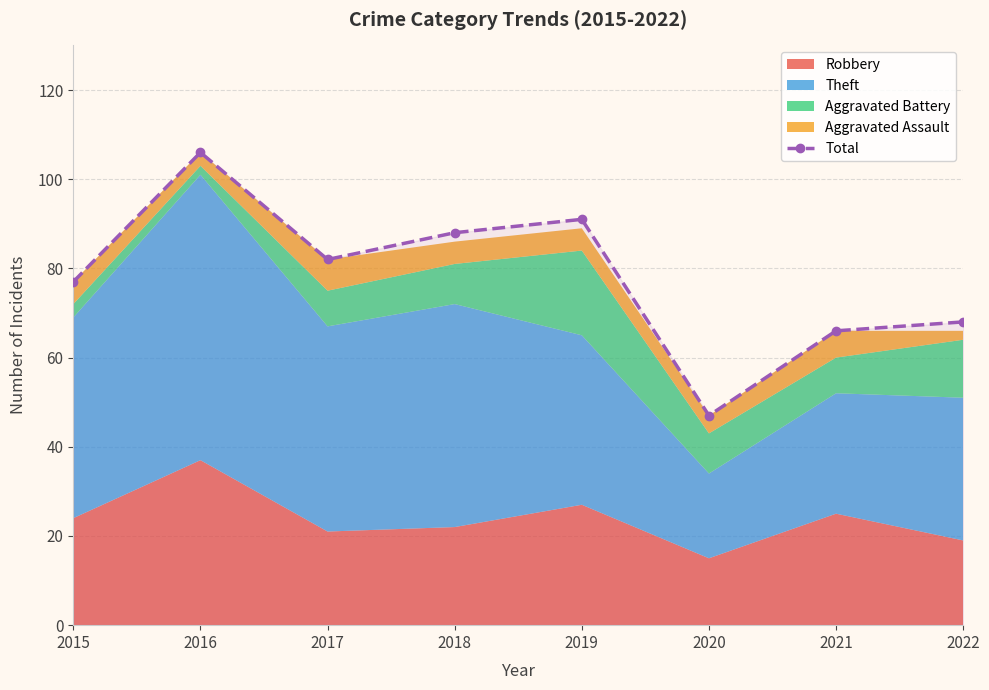

Reading right to left, list all the values displayed in this chart.

68	66	47	91	88	82	106	77